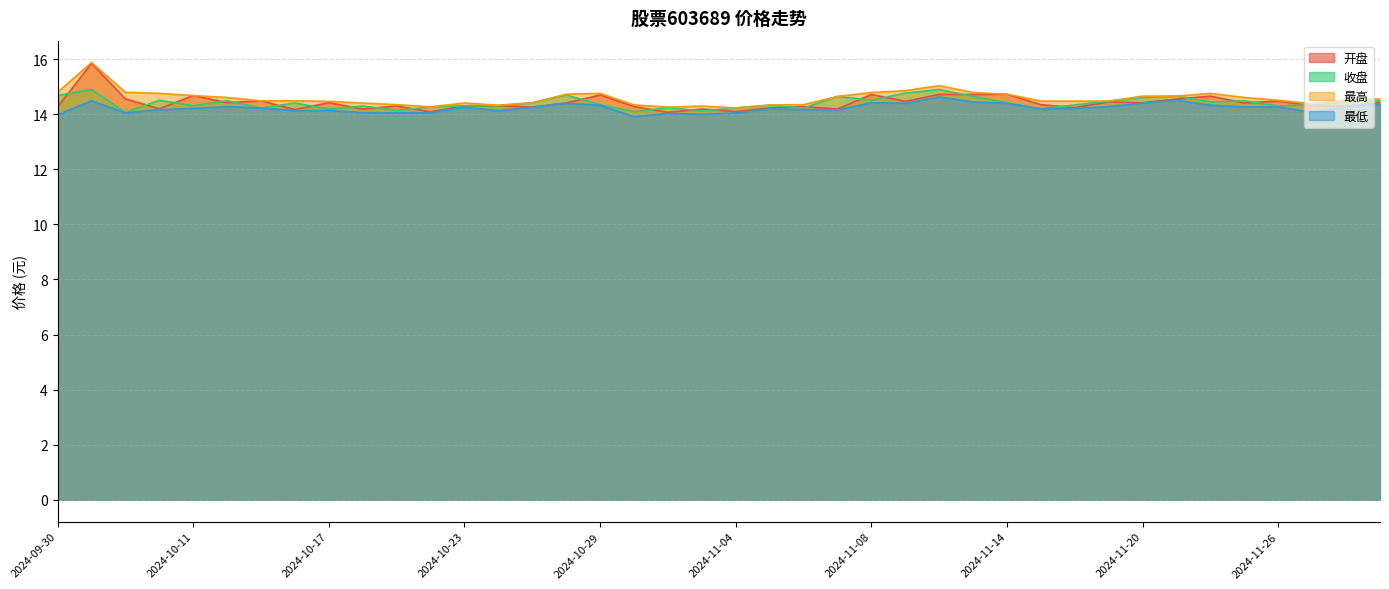

The 收盘 series shows 9.6 at 2024-10-17. True or false?

False